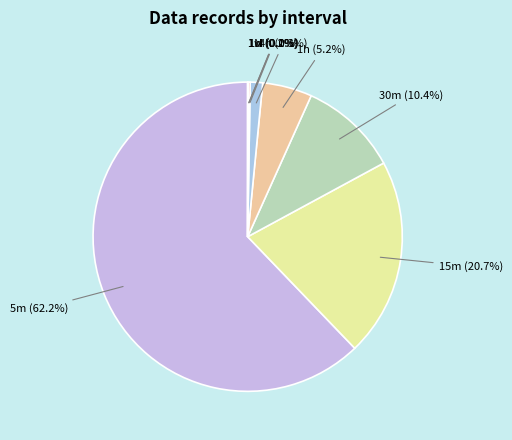

How much of the chart is everything except 5m?

37.8%